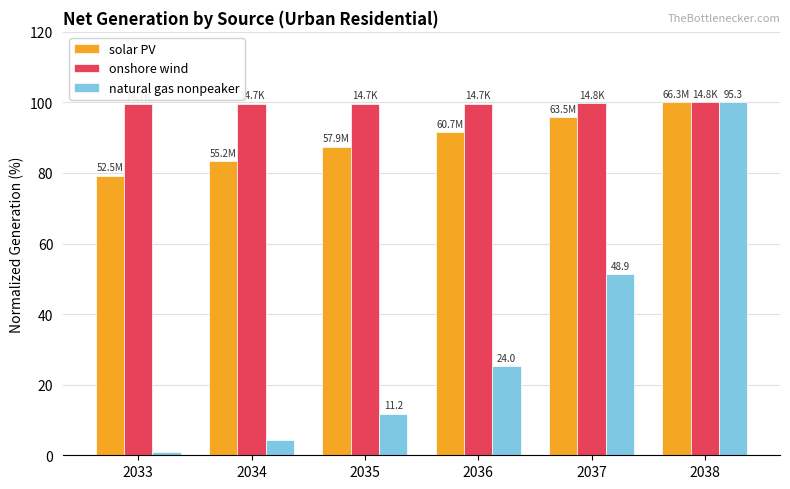

Between 2033 and 2037, which series saw the biggest shift?

natural gas nonpeaker